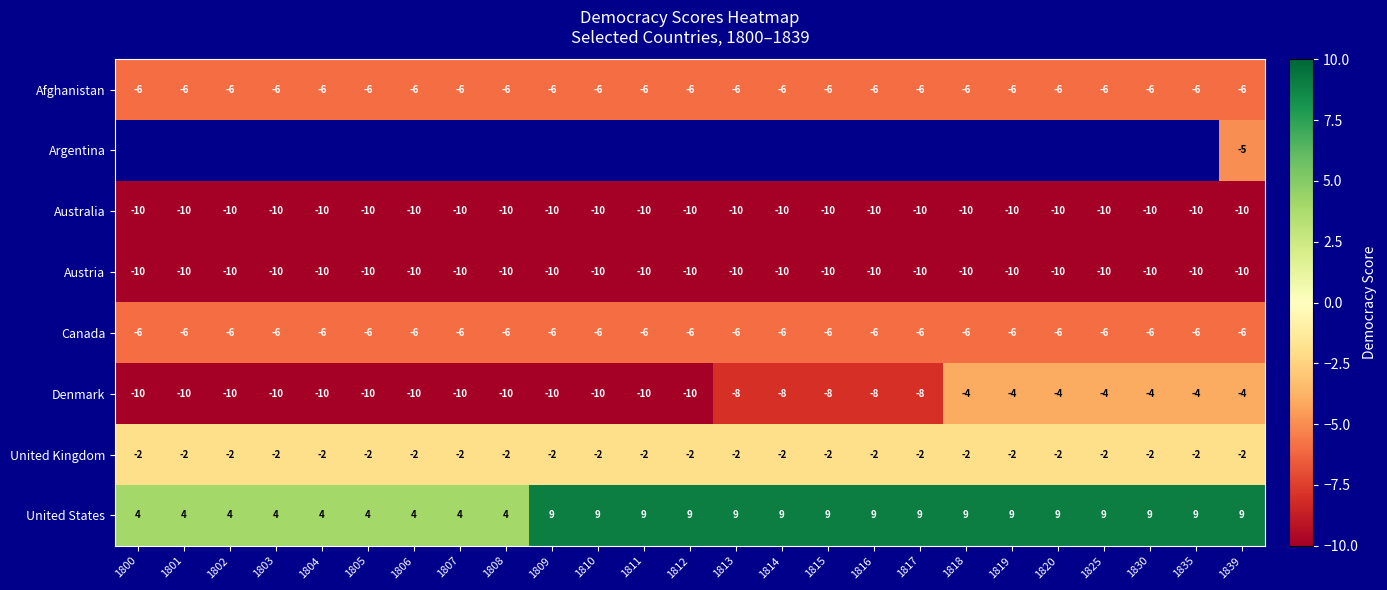

Is the value of Afghanistan at 1818 greater than the value of United Kingdom at 1803?

No